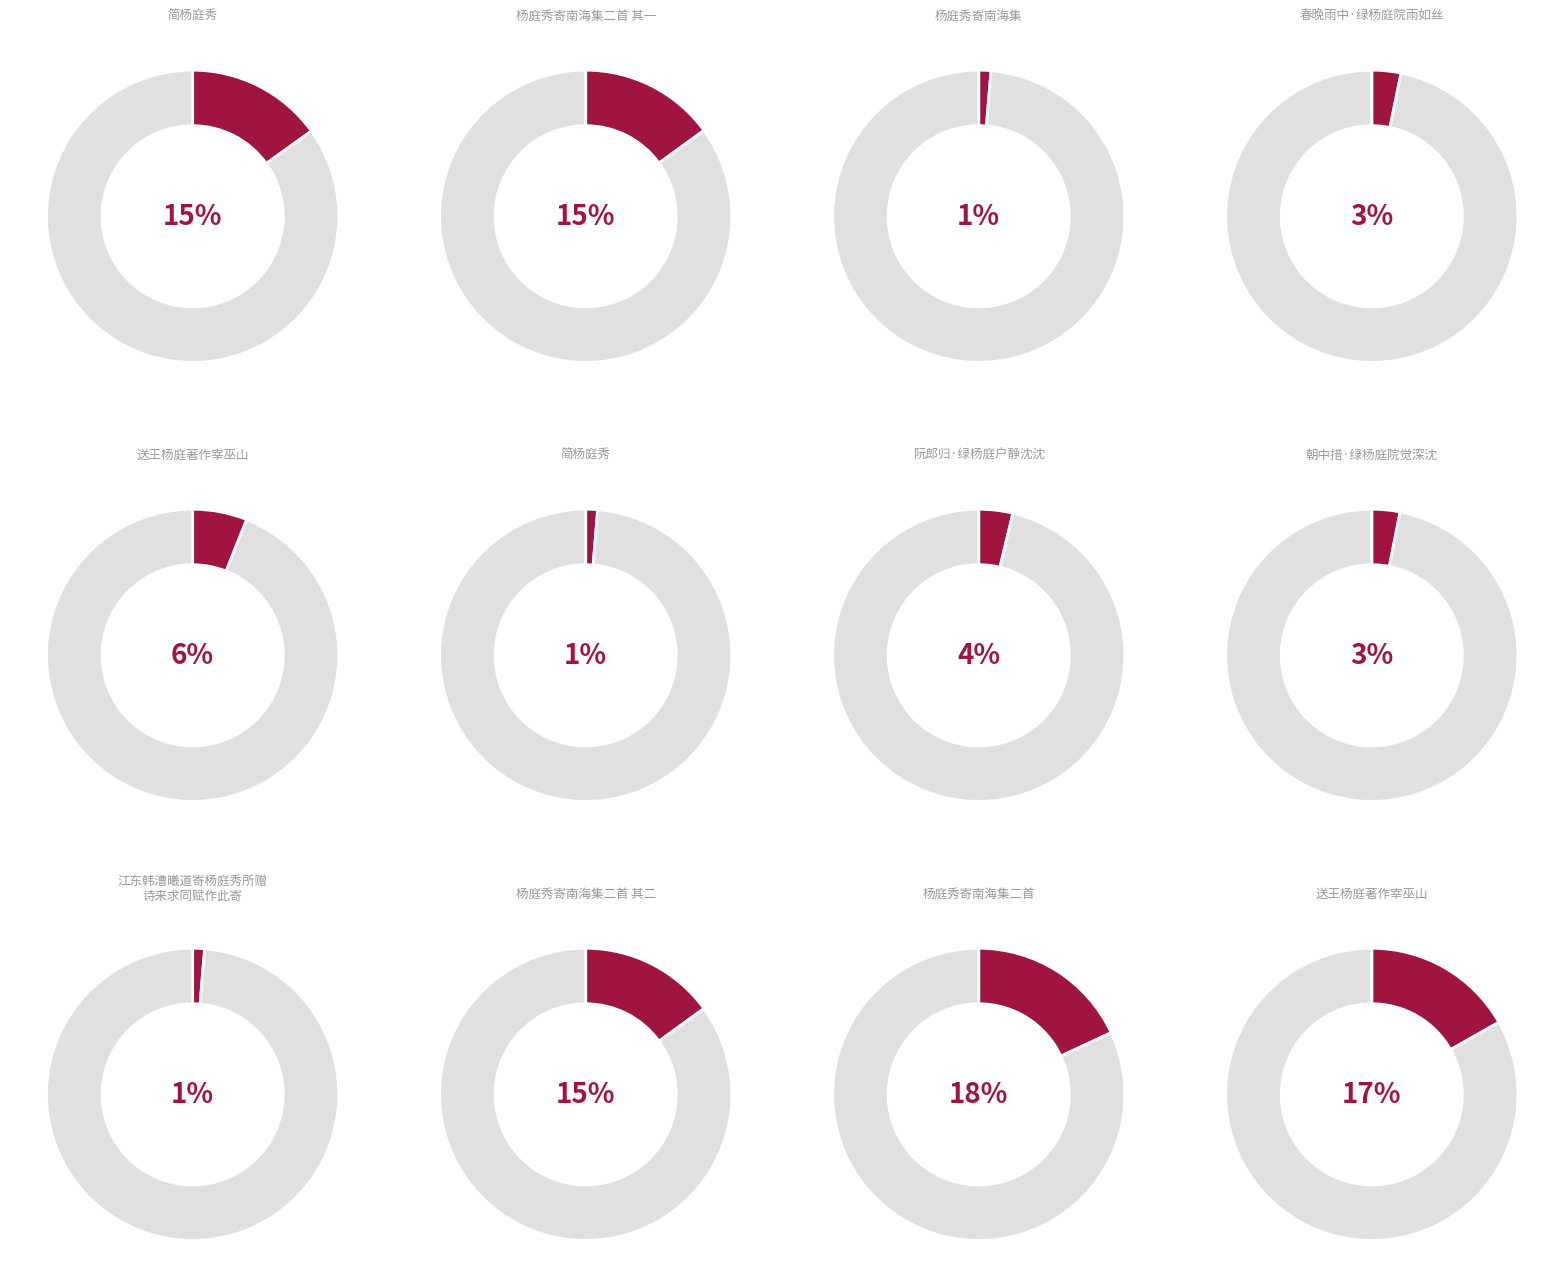

What percentage is the 杨庭秀寄南海集二首 slice, to the nearest percent?

18%